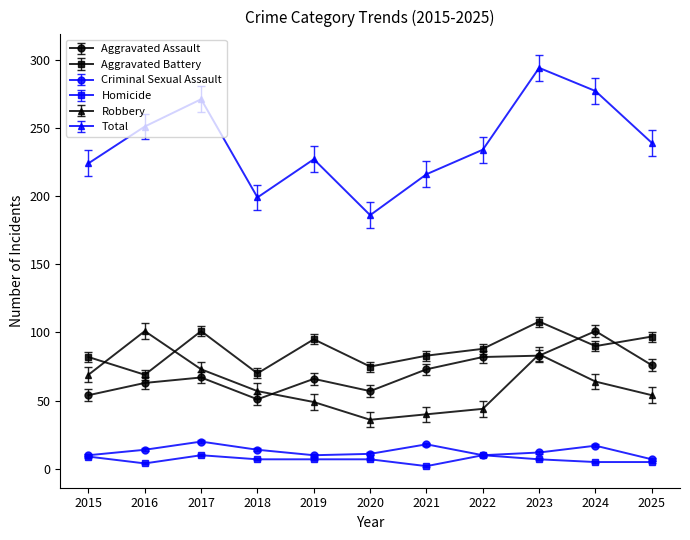

Is the value of Criminal Sexual Assault at 2015 greater than the value of Aggravated Battery at 2025?

No